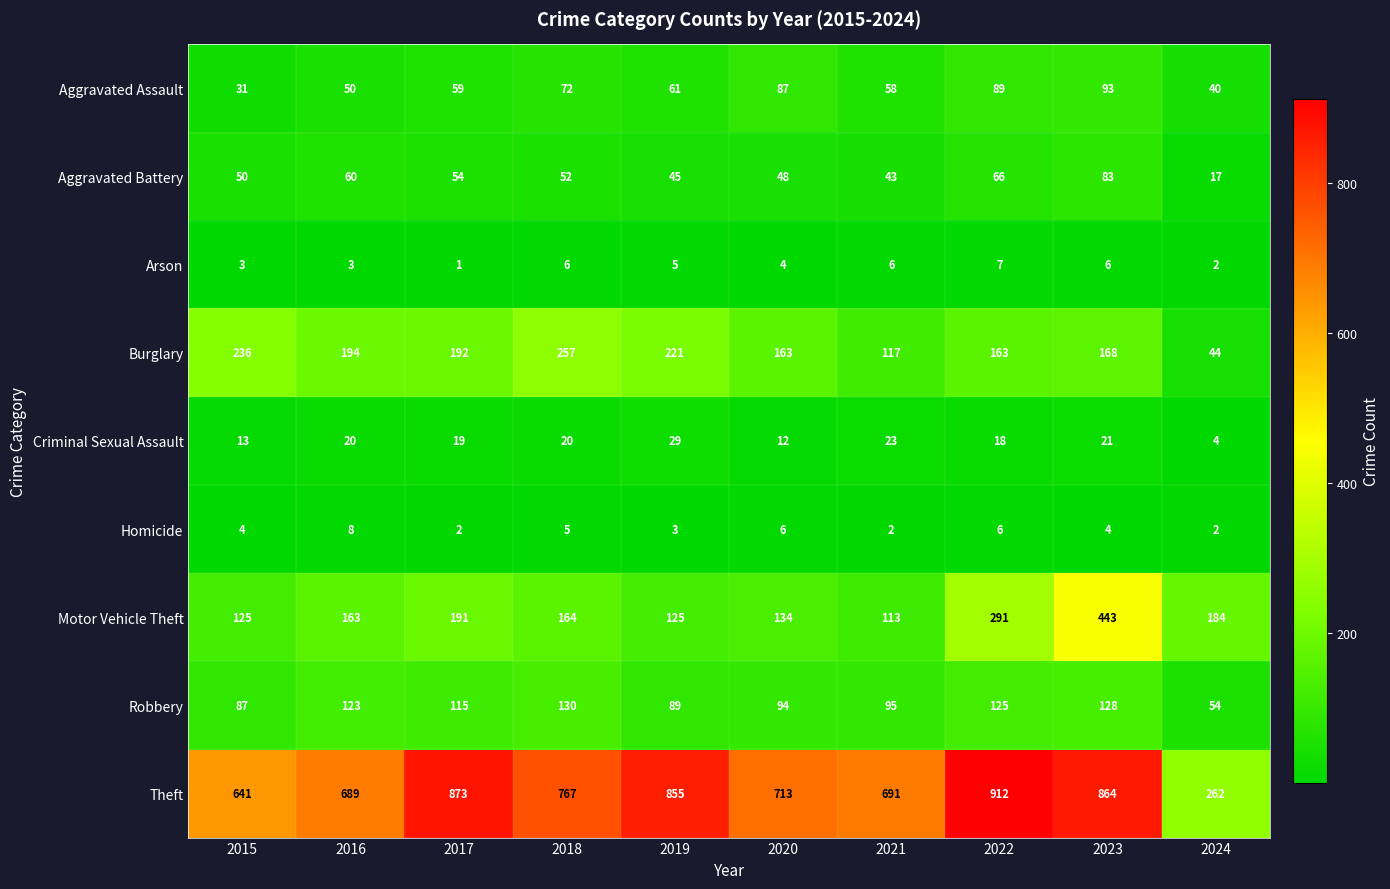

Which series has the largest total across all categories?

Theft